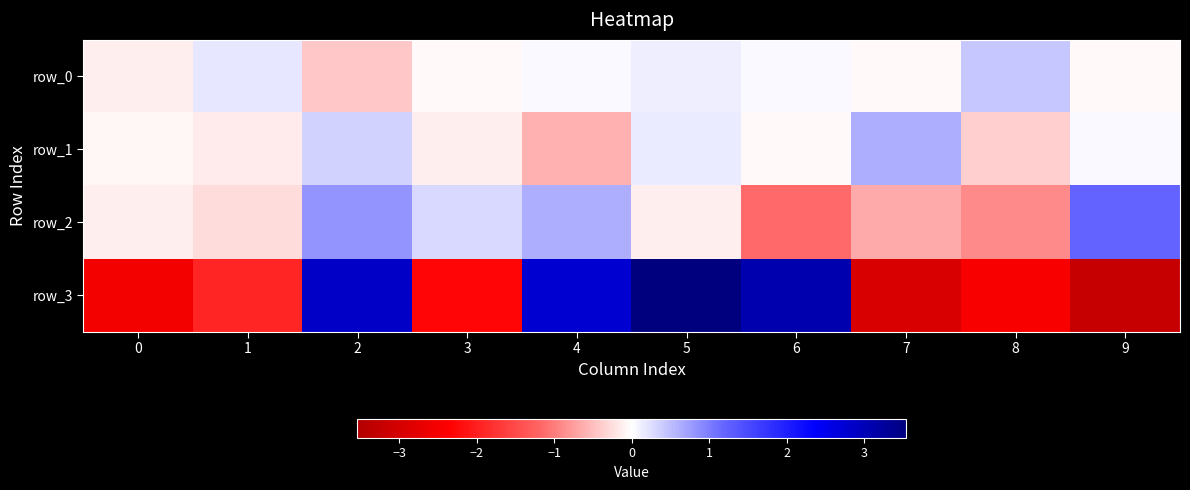

Between 5 and 6, which series saw the biggest shift?

row_2